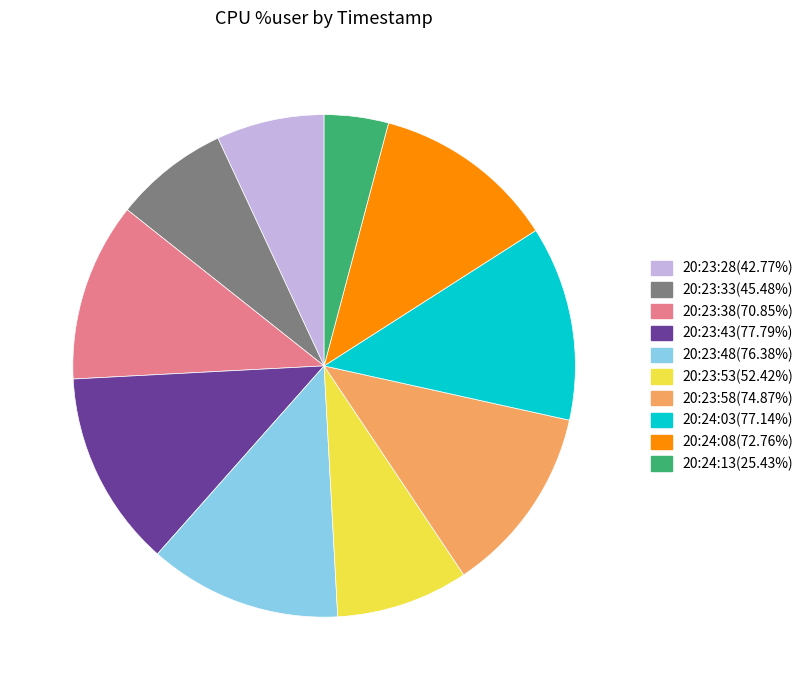

The 20:23:38 slice represents 22% of the pie. True or false?

False